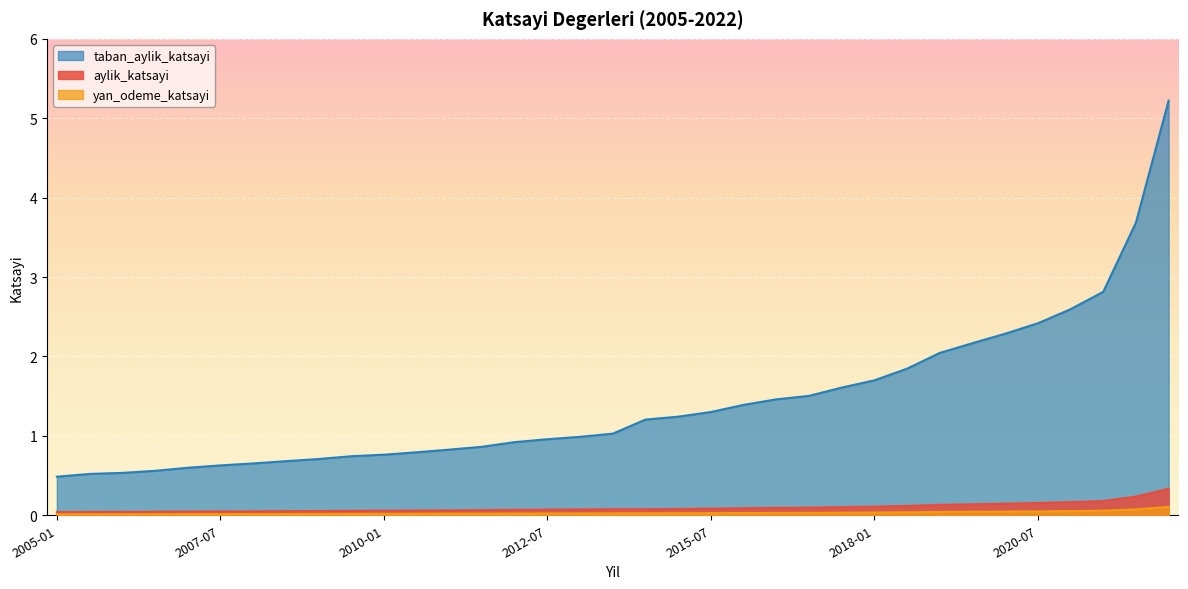

Reading left to right, transcribe all the data shown in this chart.

aylik_katsayi: 0.0	0.0	0.0	0.0	0.0	0.0	0.0	0.1	0.1	0.1	0.1	0.1	0.1	0.1	0.1	0.1	0.1	0.1	0.1	0.1	0.1	0.1	0.1	0.1	0.1	0.1	0.1	0.1	0.1	0.1	0.2	0.2	0.2	0.2	0.3
yan_odeme_katsayi: 0.0	0.0	0.0	0.0	0.0	0.0	0.0	0.0	0.0	0.0	0.0	0.0	0.0	0.0	0.0	0.0	0.0	0.0	0.0	0.0	0.0	0.0	0.0	0.0	0.0	0.0	0.0	0.0	0.0	0.0	0.0	0.1	0.1	0.1	0.1
taban_aylik_katsayi: 0.5	0.5	0.5	0.6	0.6	0.6	0.7	0.7	0.7	0.7	0.8	0.8	0.8	0.9	0.9	1.0	1.0	1.0	1.2	1.2	1.3	1.4	1.5	1.5	1.6	1.7	1.8	2.0	2.2	2.3	2.4	2.6	2.8	3.7	5.2